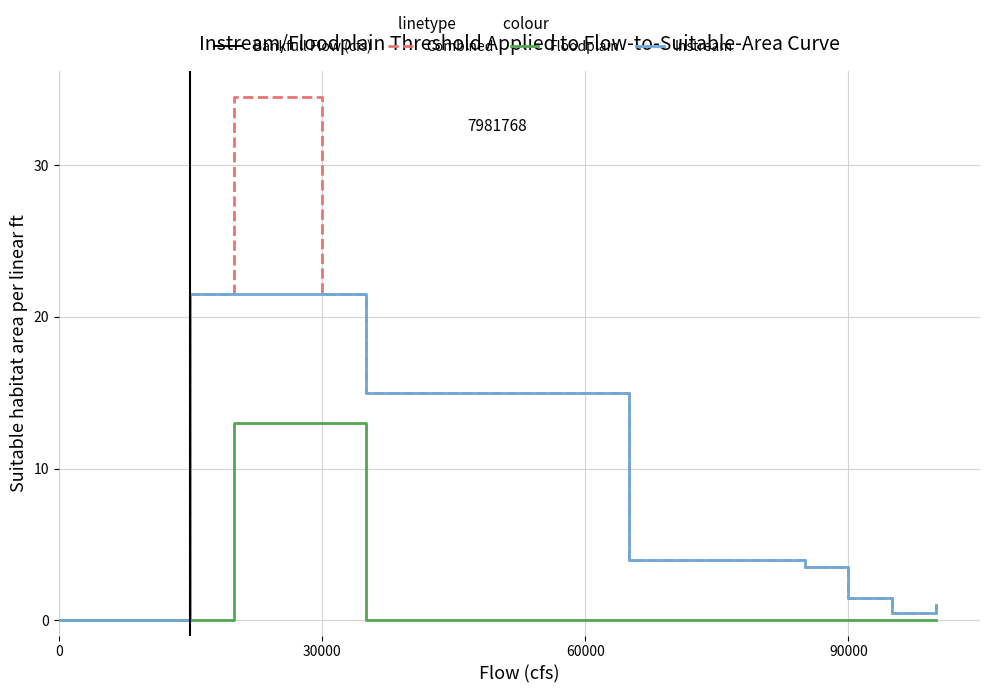

Does the chart display data point markers on the line(s)?

No